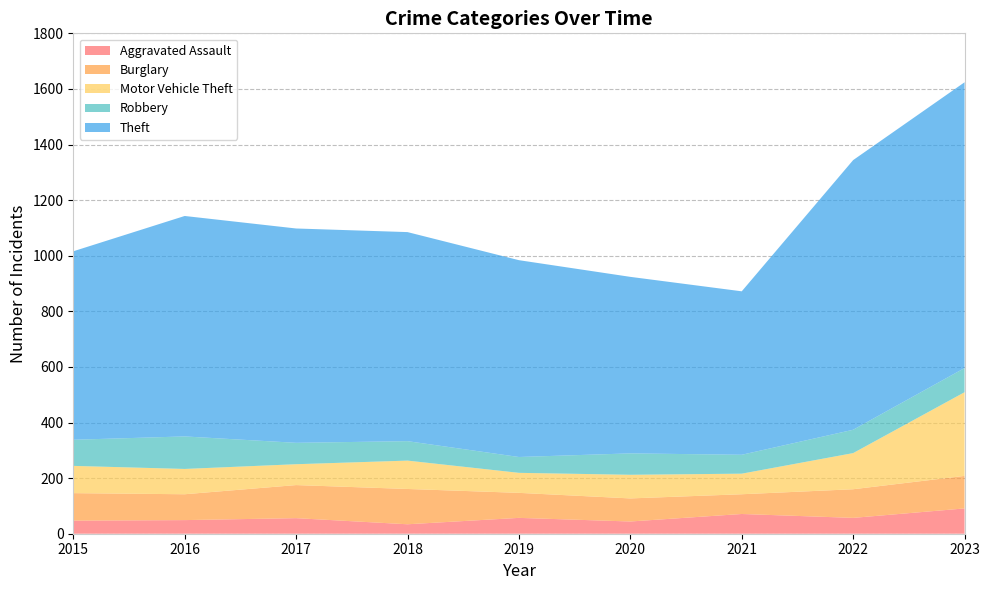

Reading left to right, what are all the values shown in this chart?

Aggravated Assault: 2015=47	2016=49	2017=56	2018=34	2019=57	2020=44	2021=71	2022=57	2023=91
Burglary: 2015=99	2016=93	2017=119	2018=127	2019=90	2020=83	2021=71	2022=103	2023=117
Motor Vehicle Theft: 2015=98	2016=91	2017=75	2018=102	2019=72	2020=85	2021=74	2022=130	2023=301
Robbery: 2015=94	2016=117	2017=77	2018=70	2019=57	2020=77	2021=68	2022=84	2023=87
Theft: 2015=678	2016=793	2017=771	2018=752	2019=708	2020=635	2021=588	2022=970	2023=1028